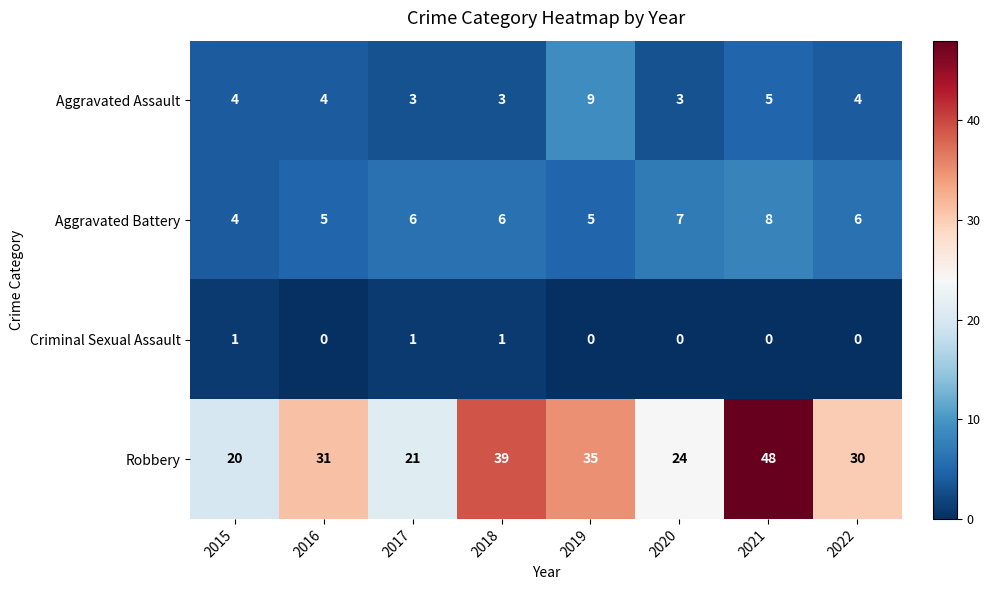

Between 2020 and 2022, which series saw the biggest shift?

Robbery